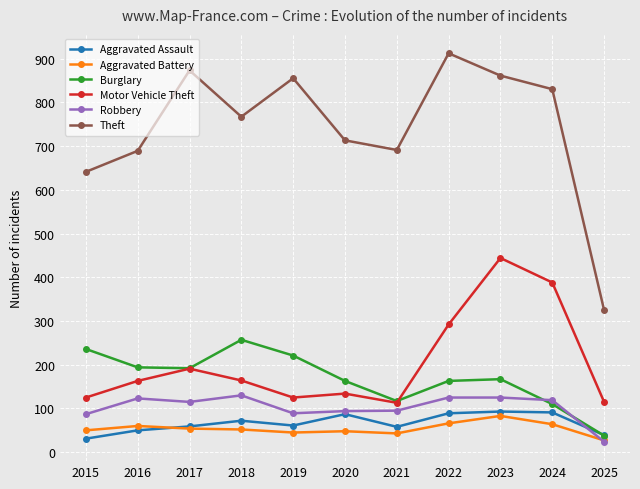

The value of Aggravated Battery at 2021 is 43. True or false?

True